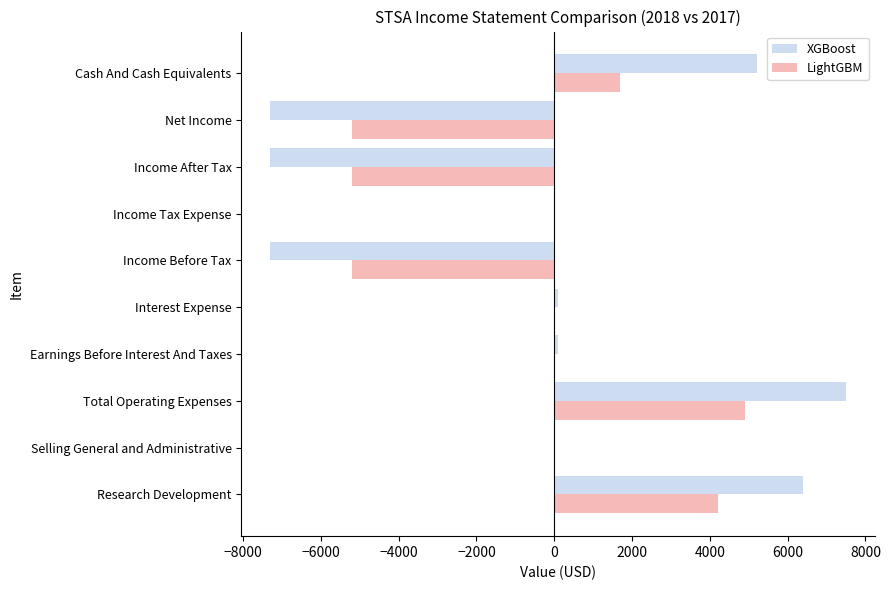

What is the maximum value for LightGBM?

4900